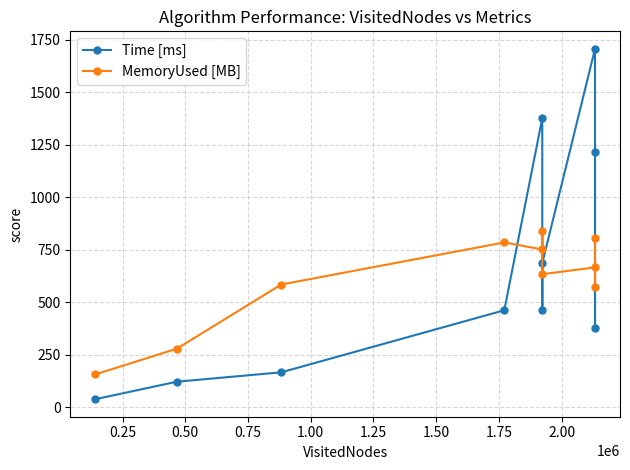

Reading left to right, list all the values displayed in this chart.

Time [ms]: 38.4	121.7	166.3	461.7	1375.7	462.2	686.0	1705.9	376.3	1215.8
MemoryUsed [MB]: 156.4	278.7	584.2	784.6	751.1	837.3	633.4	665.8	572.1	804.9